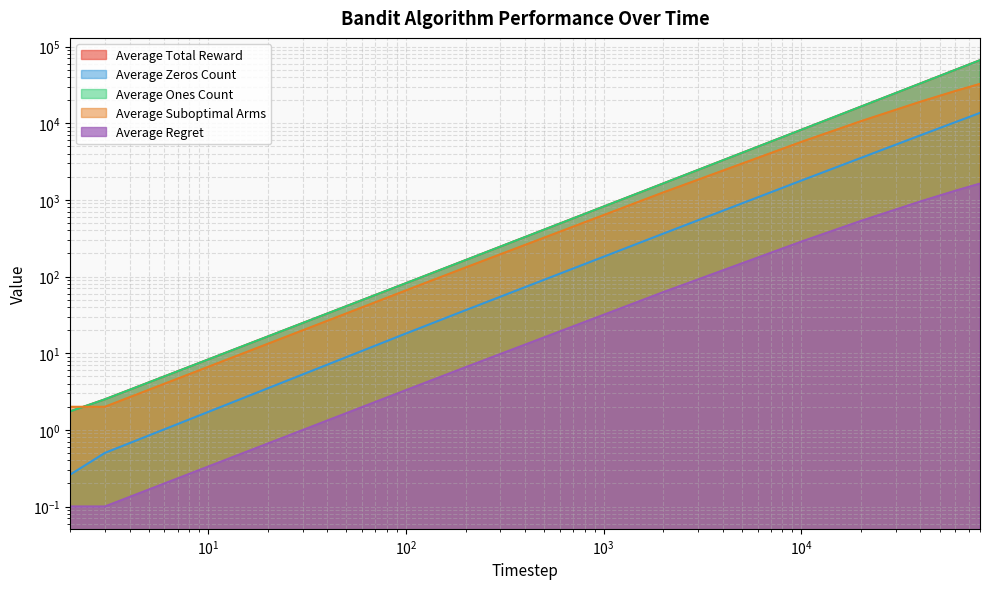

What is the value of the Average Ones Count point at the 3rd from the left?

81.9